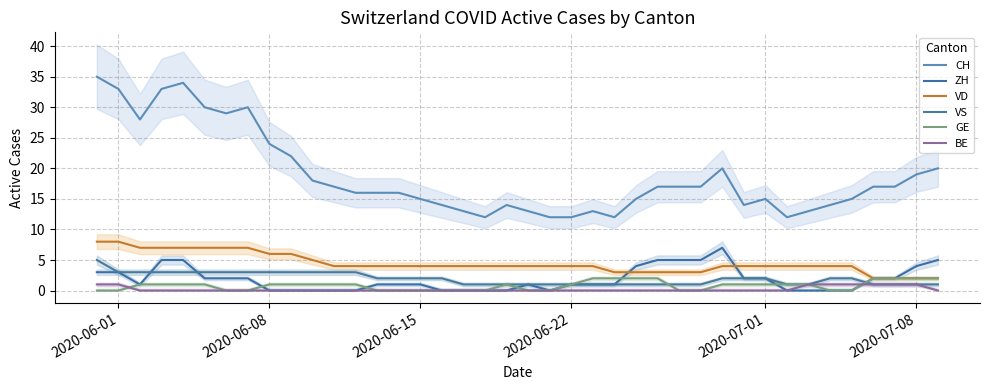

Which series has the largest range (max minus min)?

CH